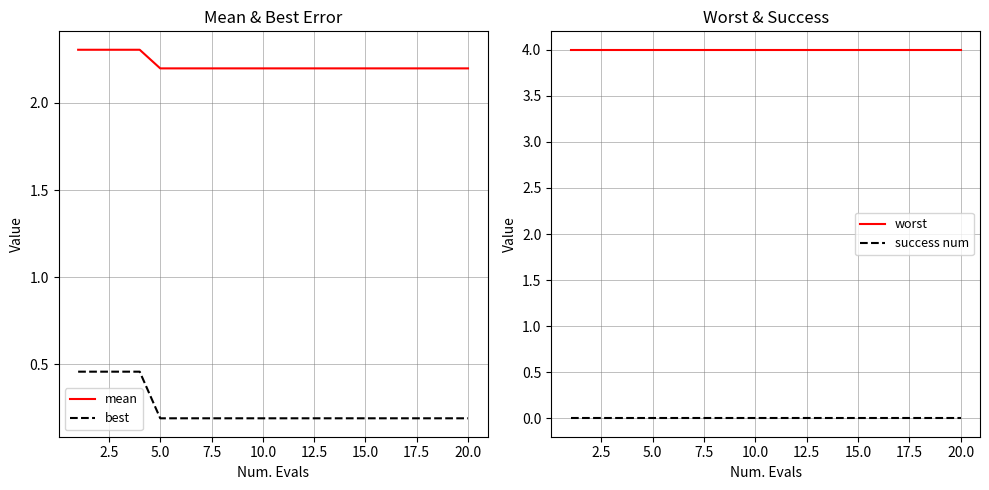

How many mean values are between 2 and 3?

20